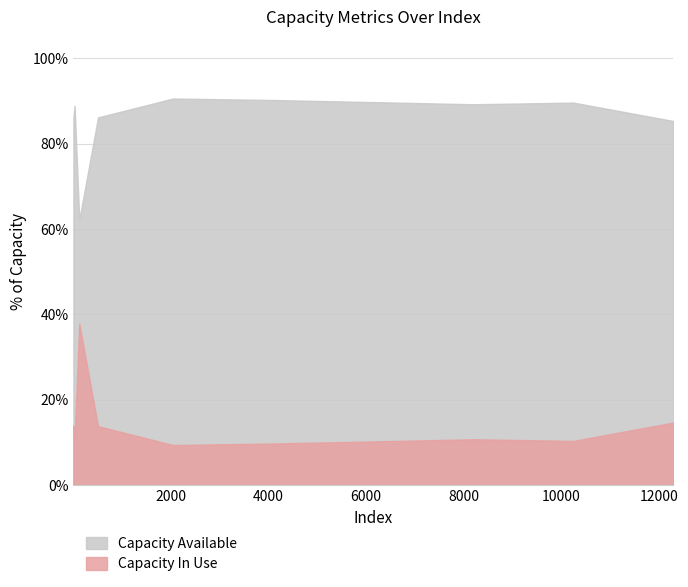

How many series are shown in this chart?

2